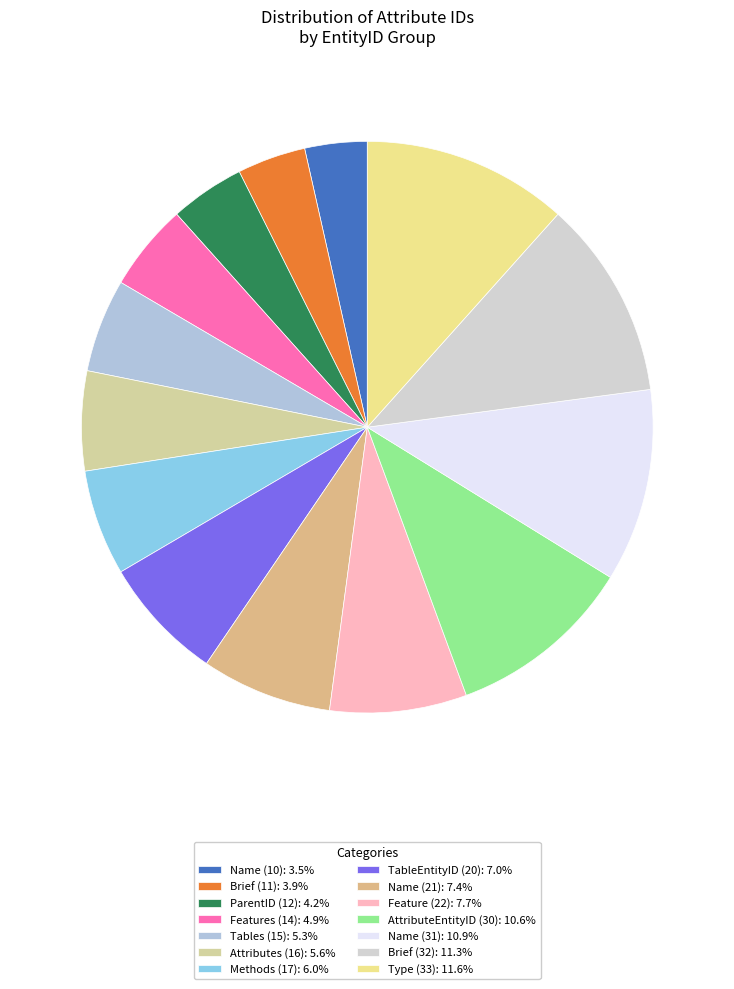

Is there any slice that represents more than half of the pie?

No